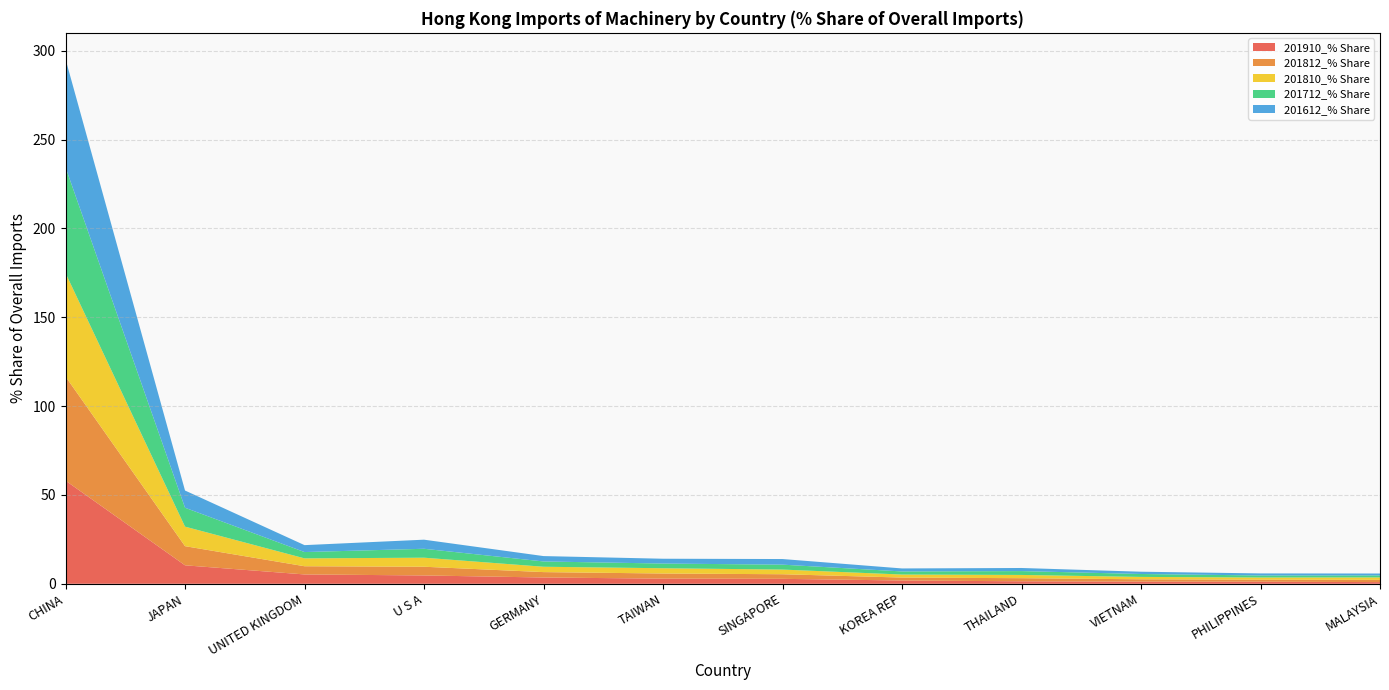

Reading right to left, transcribe all the data shown in this chart.

201910_% Share: MALAYSIA=0.9	PHILIPPINES=1.2	VIETNAM=1.2	THAILAND=1.4	KOREA REP=1.8	SINGAPORE=2.8	TAIWAN=2.9	GERMANY=3.5	U S A=4.7	UNITED KINGDOM=5.3	JAPAN=10.4	CHINA=58.1
201812_% Share: MALAYSIA=1.3	PHILIPPINES=1.1	VIETNAM=1.3	THAILAND=1.8	KOREA REP=1.7	SINGAPORE=2.6	TAIWAN=2.9	GERMANY=3.0	U S A=4.9	UNITED KINGDOM=4.6	JAPAN=10.8	CHINA=58.6
201810_% Share: MALAYSIA=1.4	PHILIPPINES=1.2	VIETNAM=1.3	THAILAND=1.8	KOREA REP=1.7	SINGAPORE=2.6	TAIWAN=3.0	GERMANY=3.0	U S A=5.1	UNITED KINGDOM=4.4	JAPAN=11.0	CHINA=58.3
201712_% Share: MALAYSIA=1.1	PHILIPPINES=1.1	VIETNAM=1.6	THAILAND=2.2	KOREA REP=1.7	SINGAPORE=2.8	TAIWAN=2.6	GERMANY=3.0	U S A=5.0	UNITED KINGDOM=3.5	JAPAN=10.6	CHINA=59.5
201612_% Share: MALAYSIA=1.1	PHILIPPINES=1.2	VIETNAM=1.3	THAILAND=1.7	KOREA REP=1.7	SINGAPORE=3.2	TAIWAN=2.7	GERMANY=3.0	U S A=5.1	UNITED KINGDOM=3.9	JAPAN=9.7	CHINA=60.9